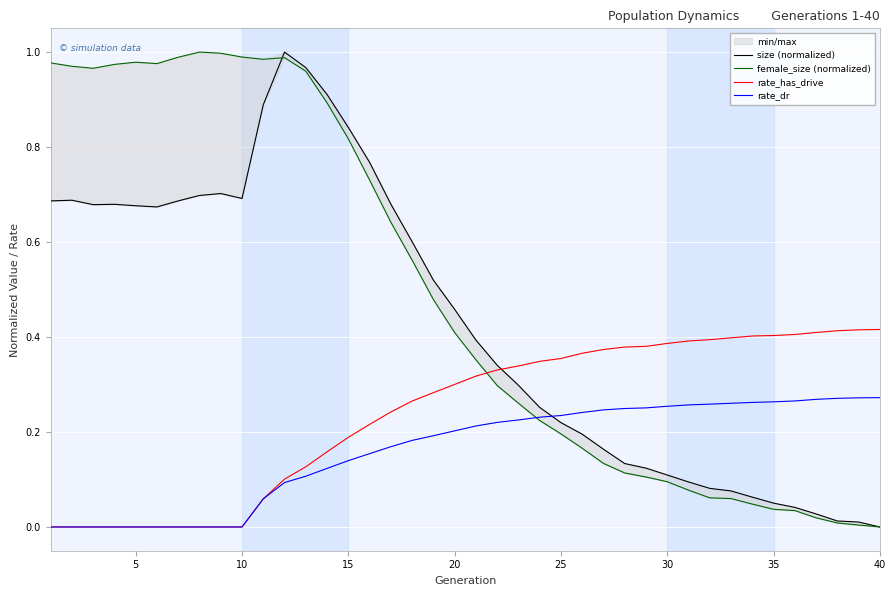

True or false: rate_dr has a value of -0.1 at 10.

False